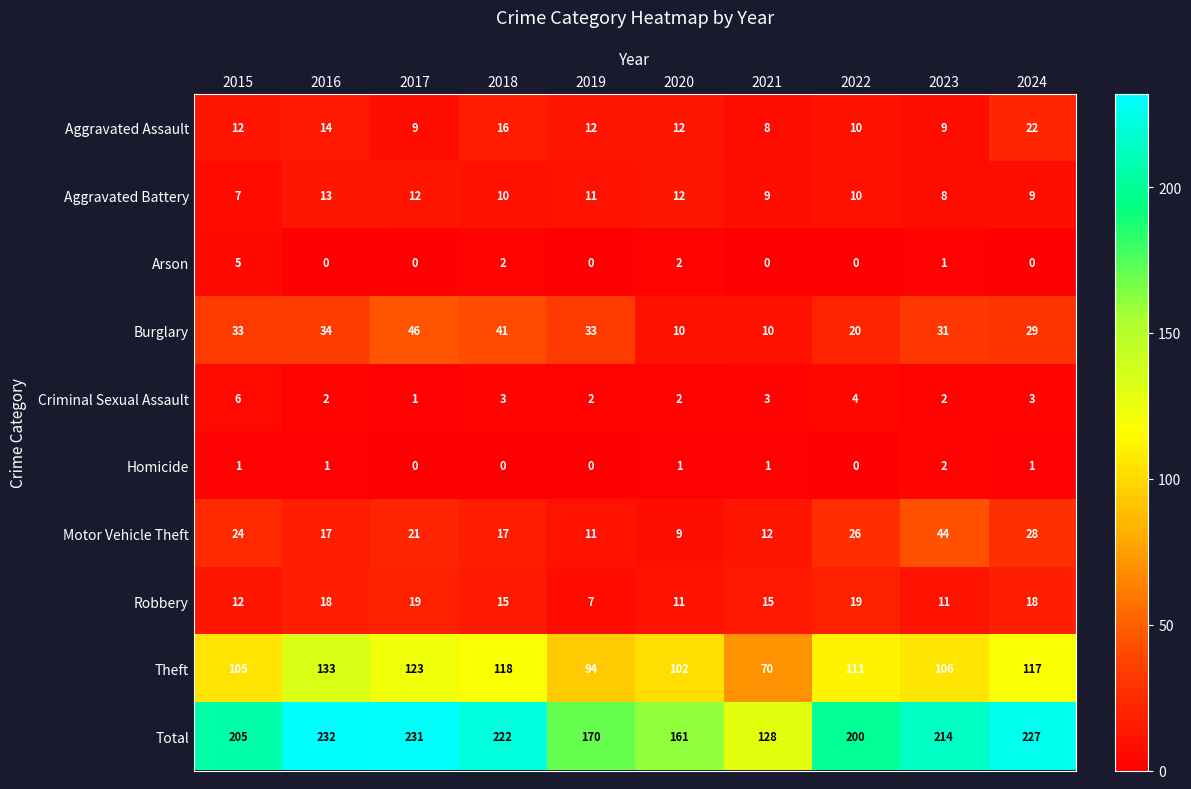

At which label does Burglary reach its peak?

2017